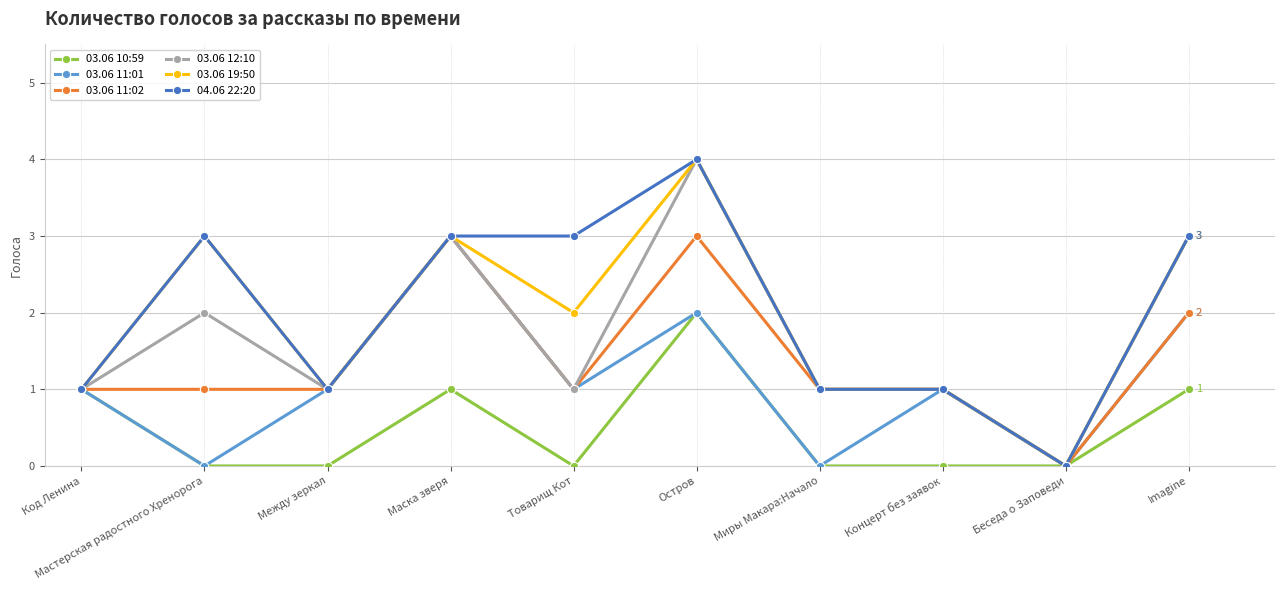

What is the greatest value displayed?

4